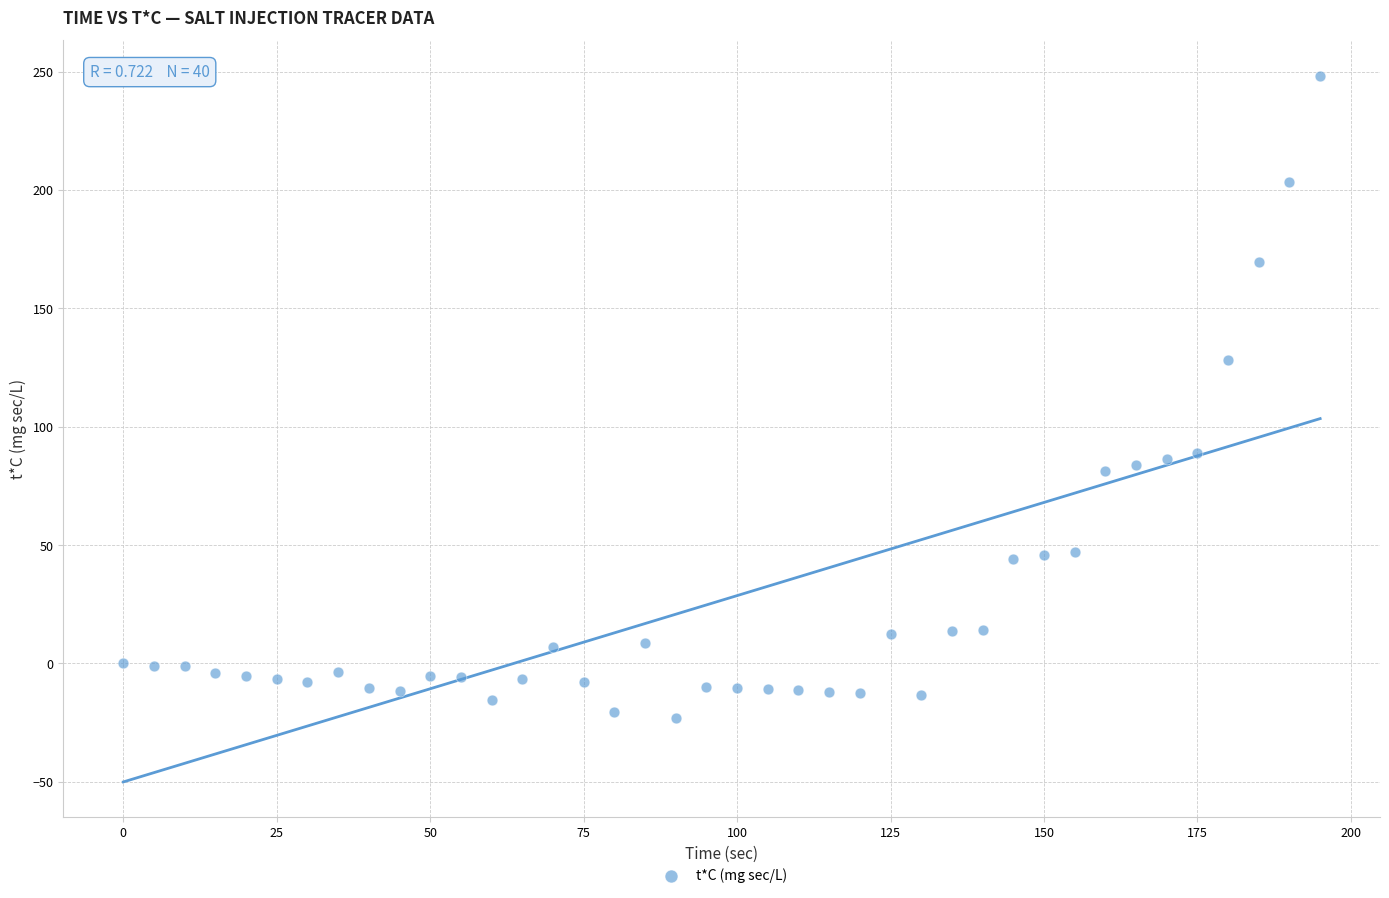

What is the range of X values (max minus min)?

195.0